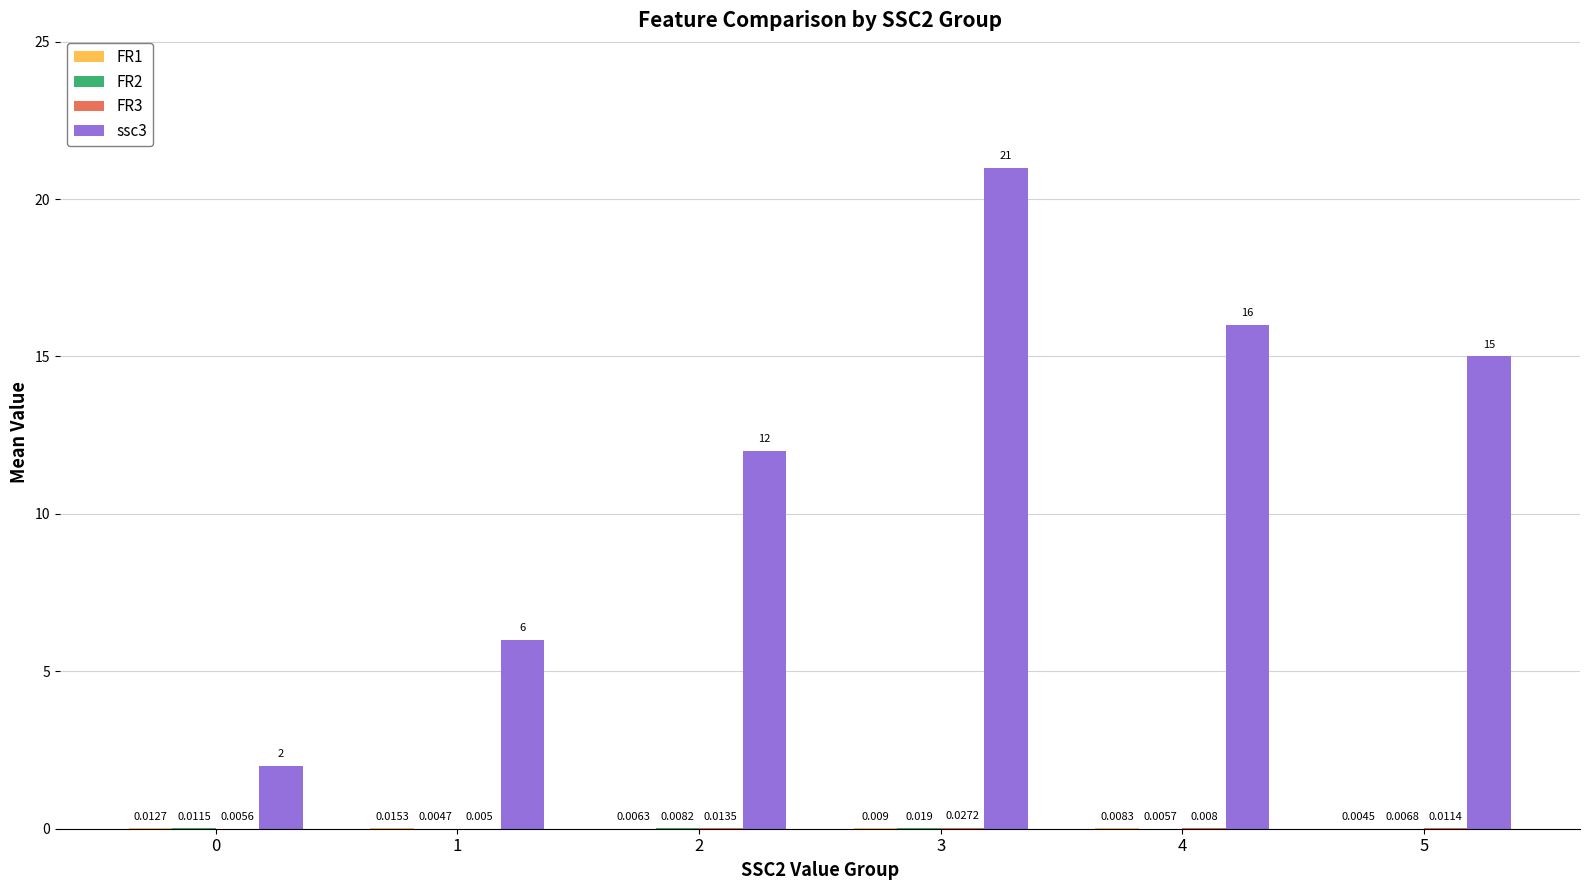

How many groups of bars are there?

6